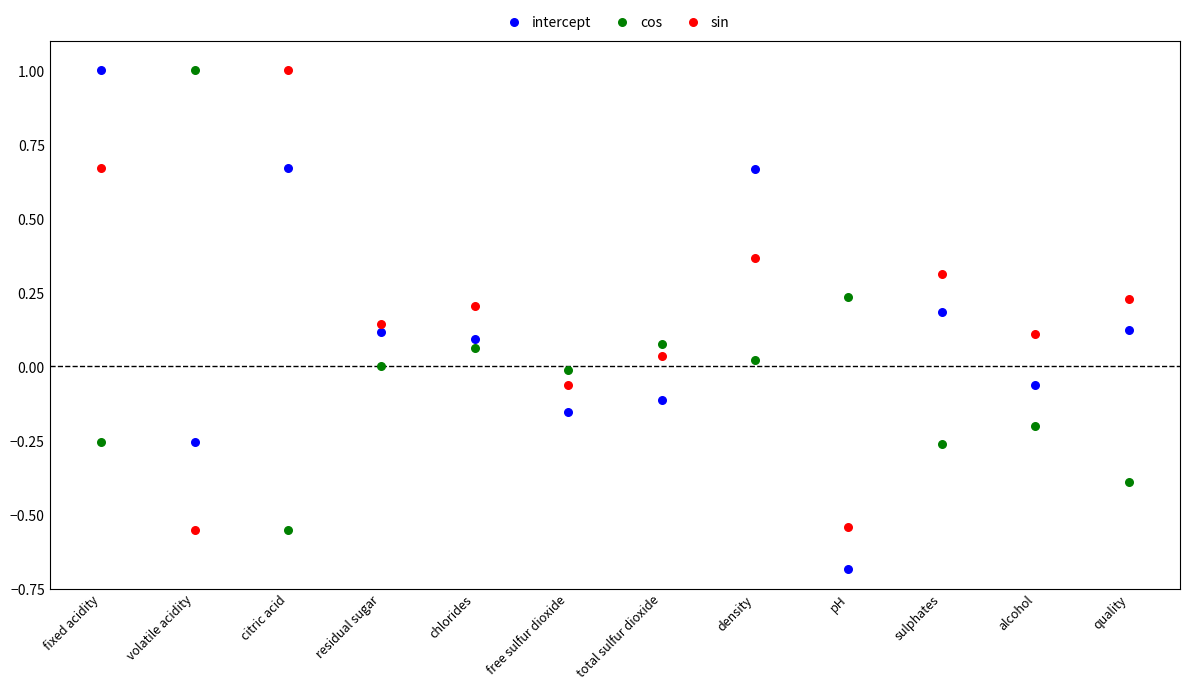

Which series reaches the minimum Y coordinate?

intercept